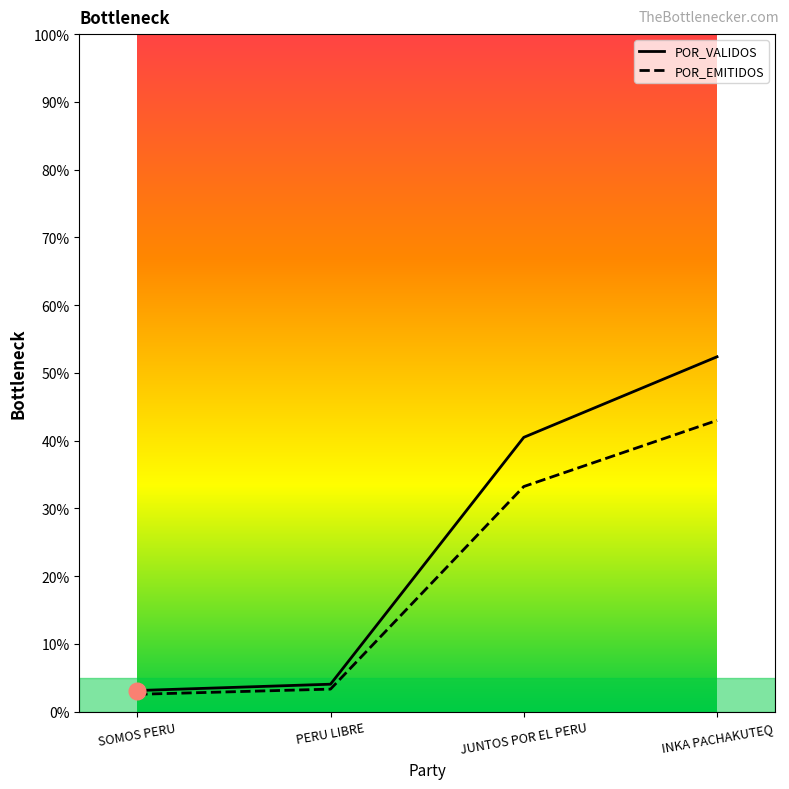

True or false: POR_EMITIDOS has more than 0 points higher than both neighbors.

False